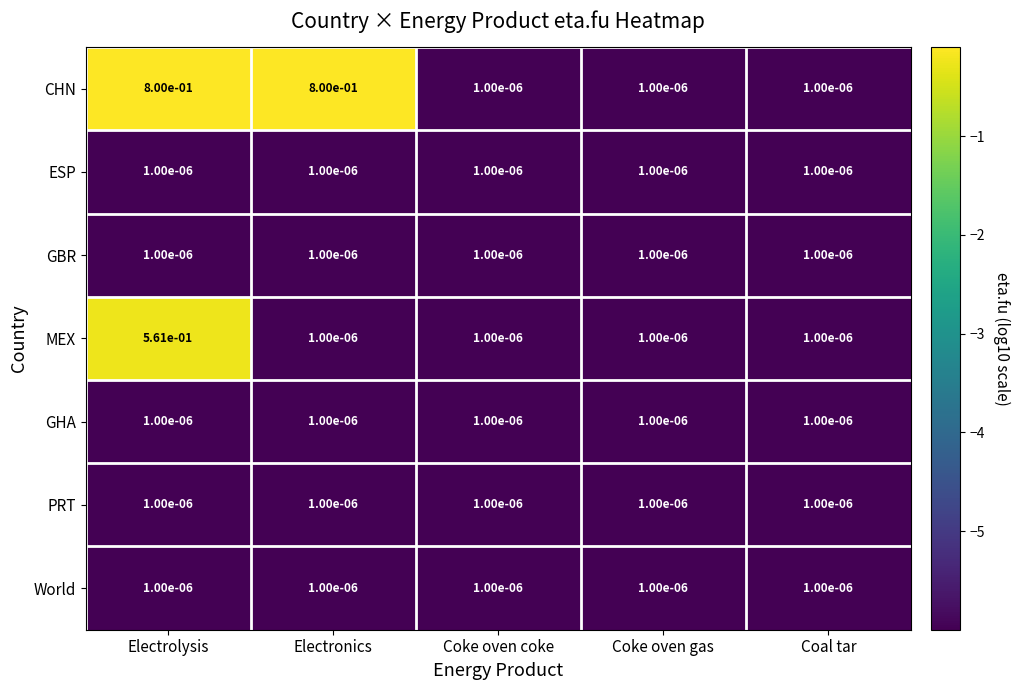

At which category is the sum across all series the highest?

Electrolysis